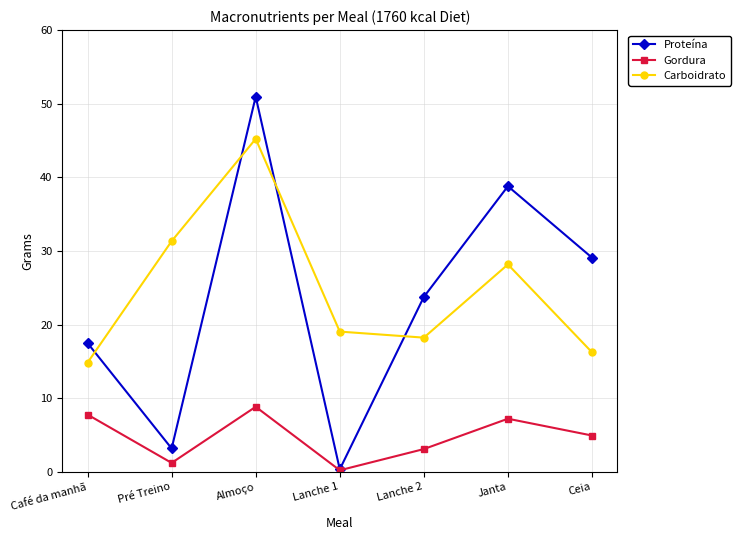

Where is the first local minimum for Carboidrato?

Lanche 2